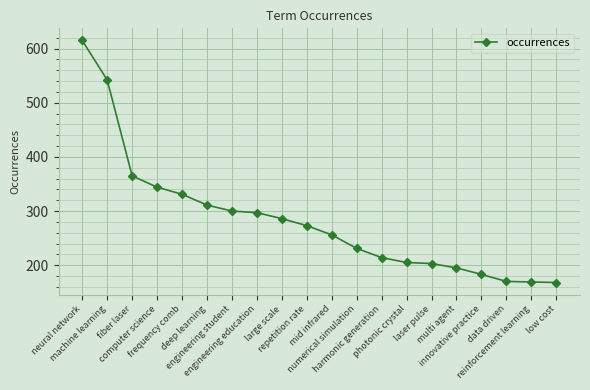

Count the number of data series in this chart.

1